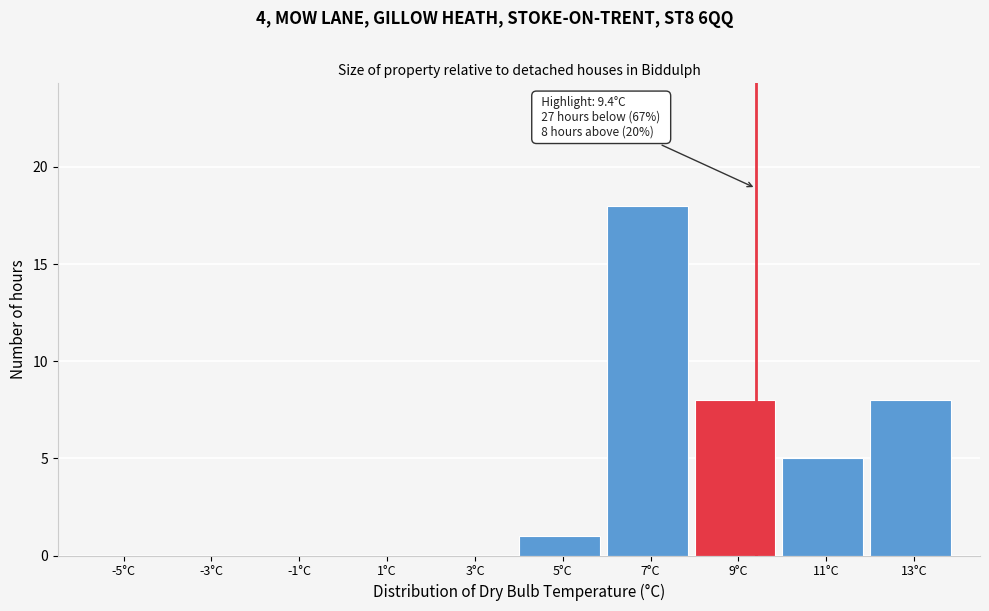

Over which range of the x-axis is the bar tallest?

6 to 8